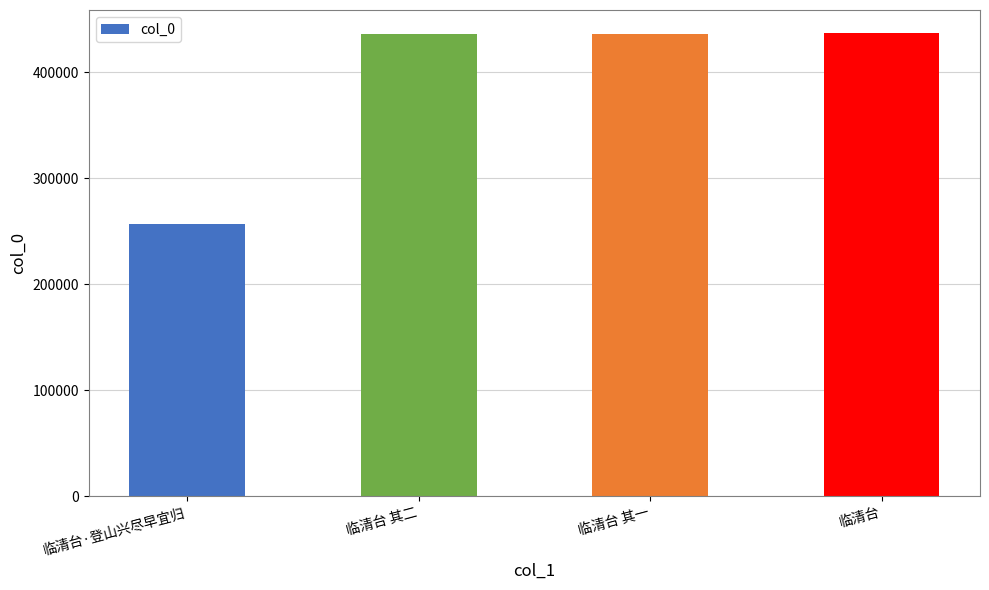

What is the difference between the maximum and minimum values?

179551